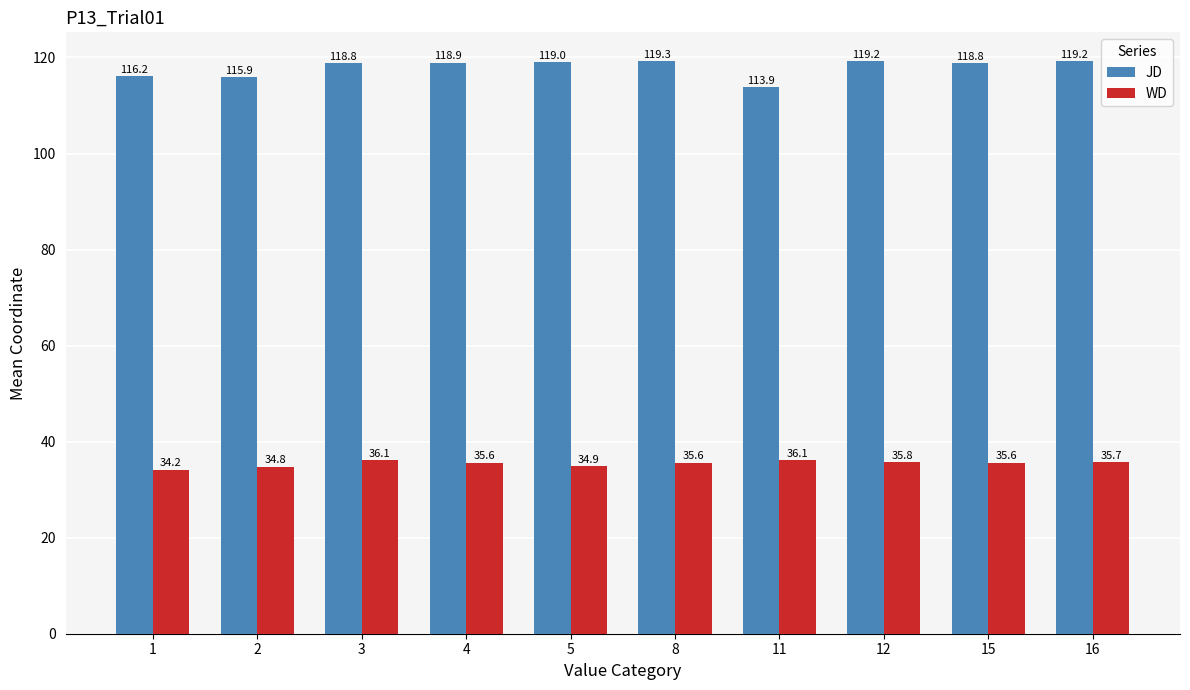

At how many categories does at least one series exceed 108?

10